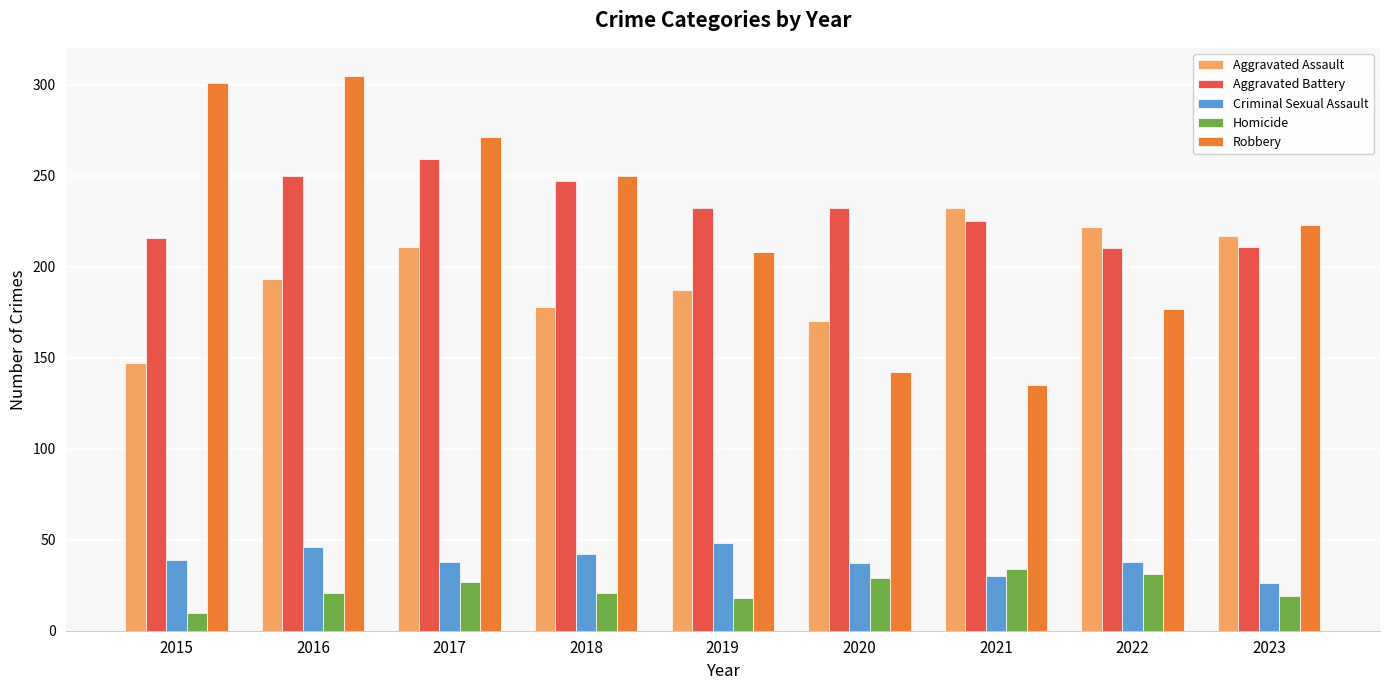

Which series changed the most between 2016 and 2017?

Robbery